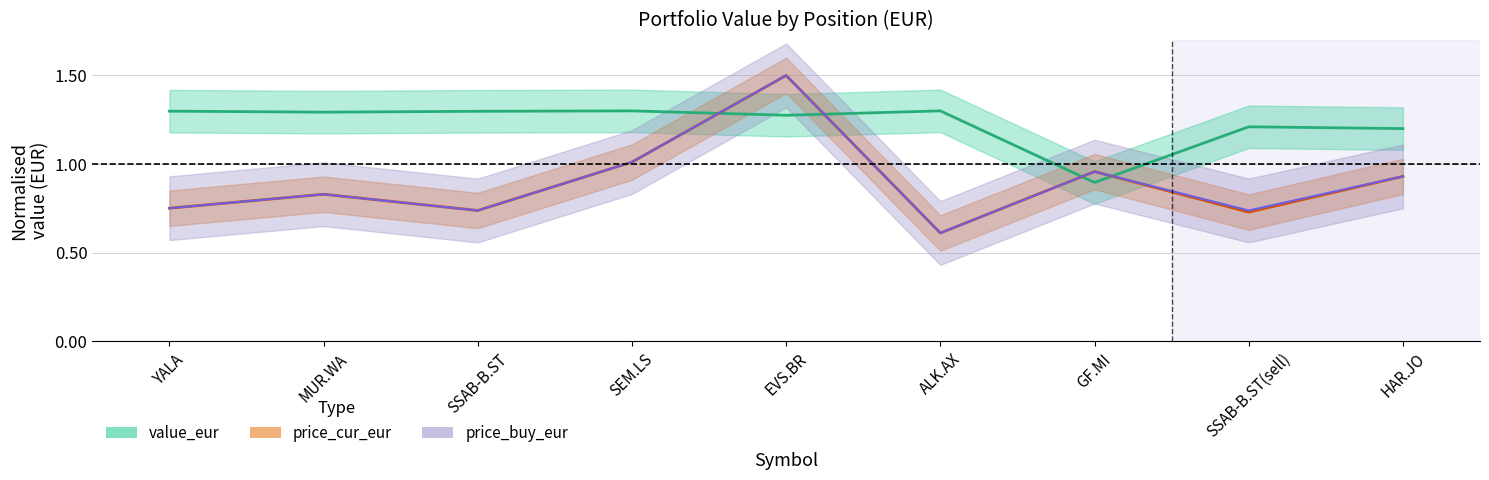

What is the sum of the price_buy_eur values at MUR.WA and SSAB-B.ST(sell)?

1.6